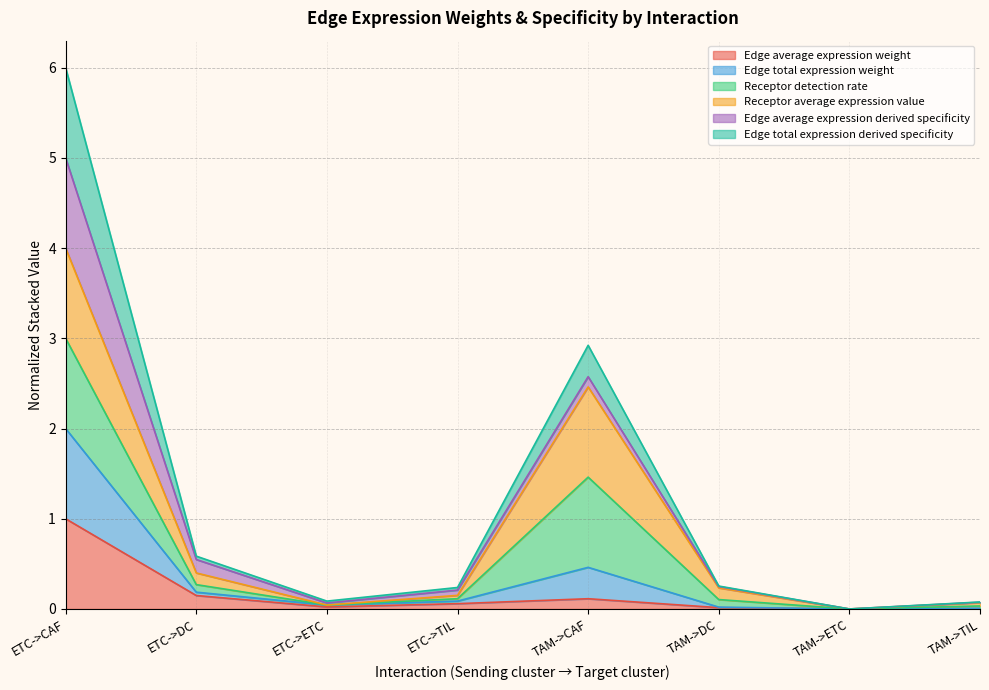

What is the sum of the Edge average expression derived specificity values at TAM->ETC and ETC->DC?

0.2